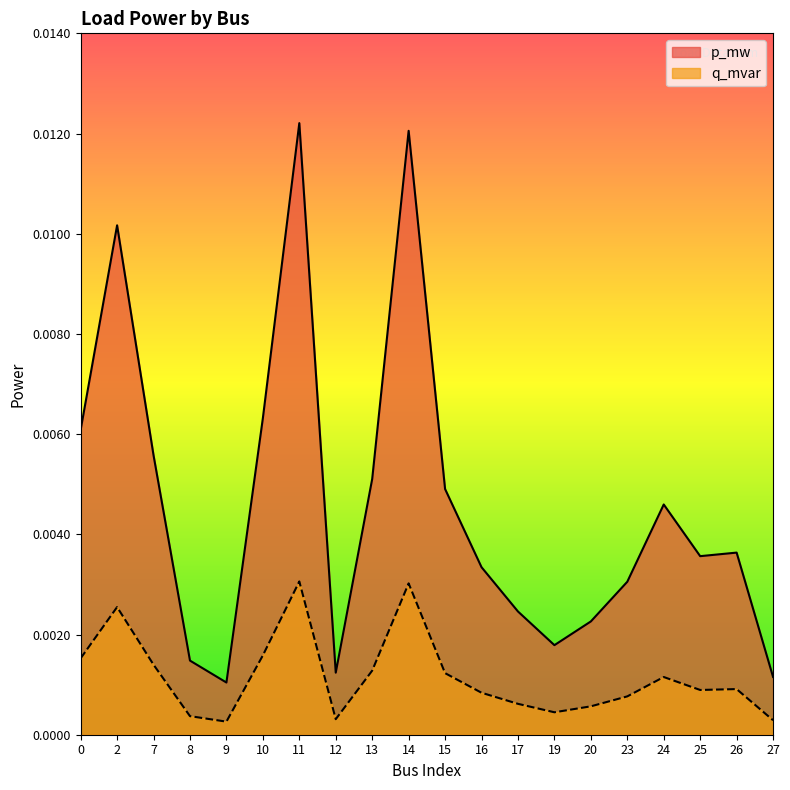

True or false: p_mw and q_mvar cross at least once.

False